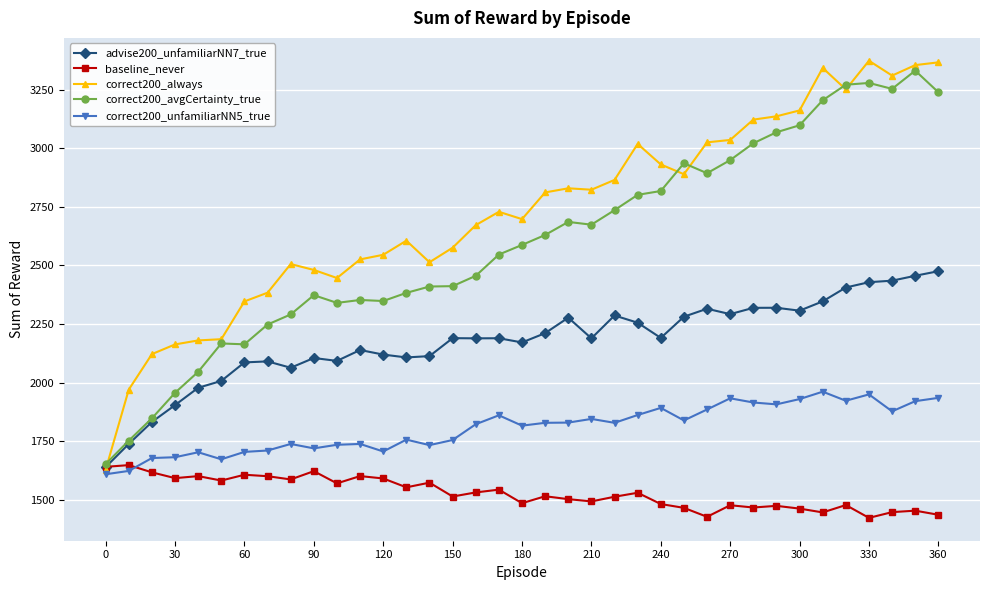

What is the value of the correct200_always point at the 31st from the left?

3162.0